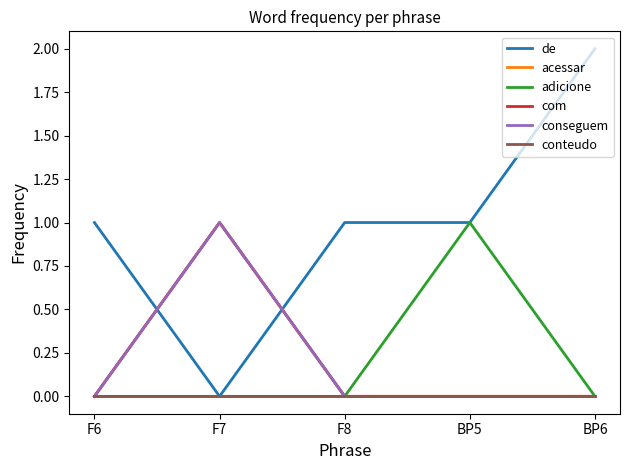

True or false: acessar and conseguem cross at least once.

False